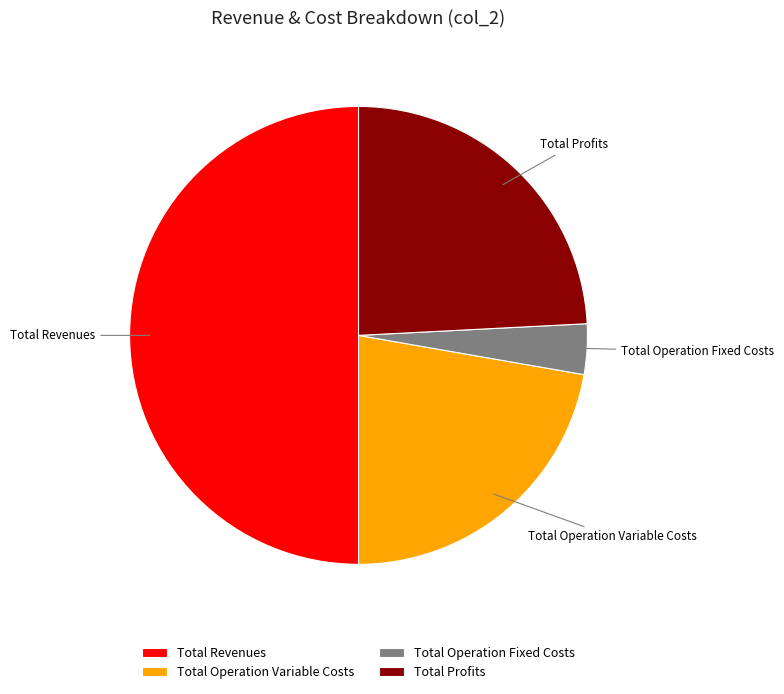

What is the smallest slice in the pie chart?

Total Operation Fixed Costs